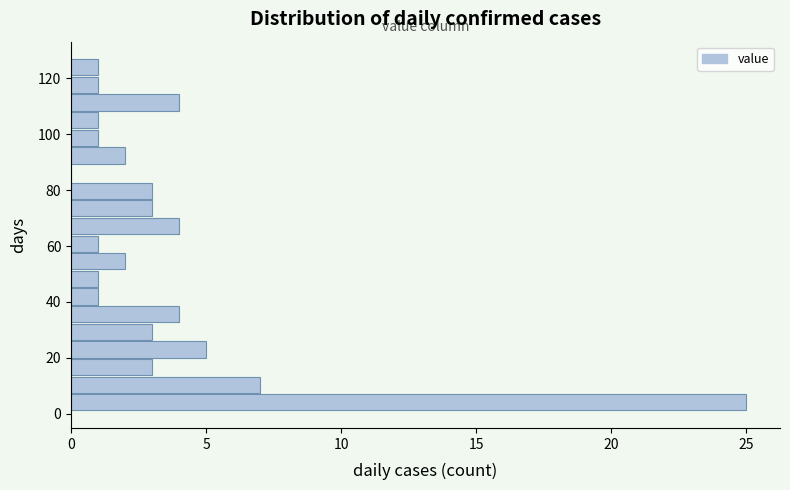

Read against the y-axis, roughly where is the centre of the longest bar?

4